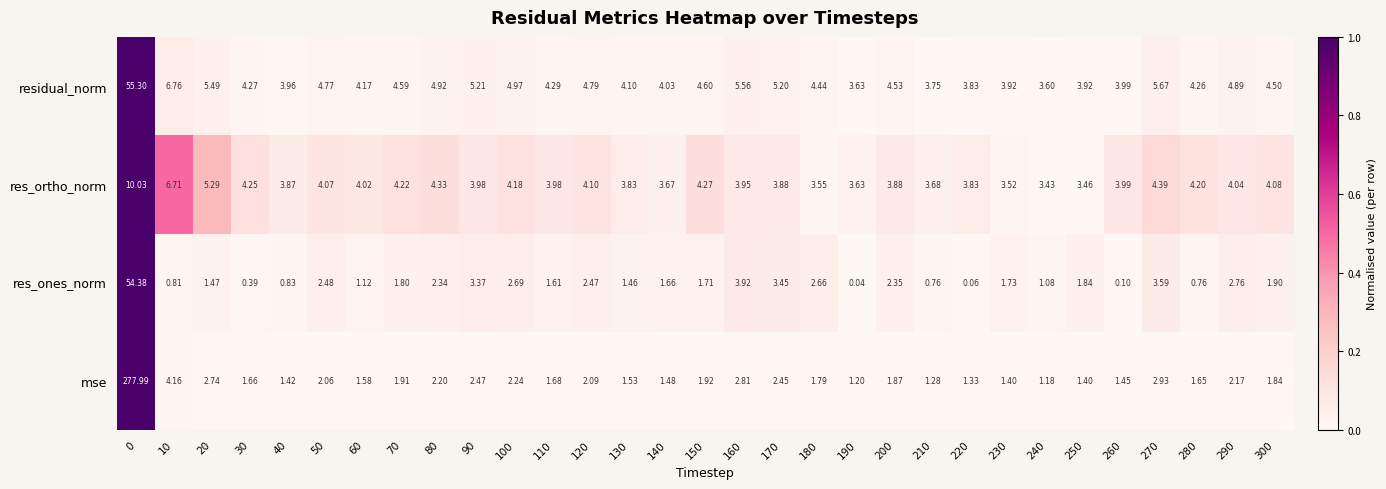

Rank the series by their maximum value, from highest to lowest.

mse, residual_norm, res_ones_norm, res_ortho_norm